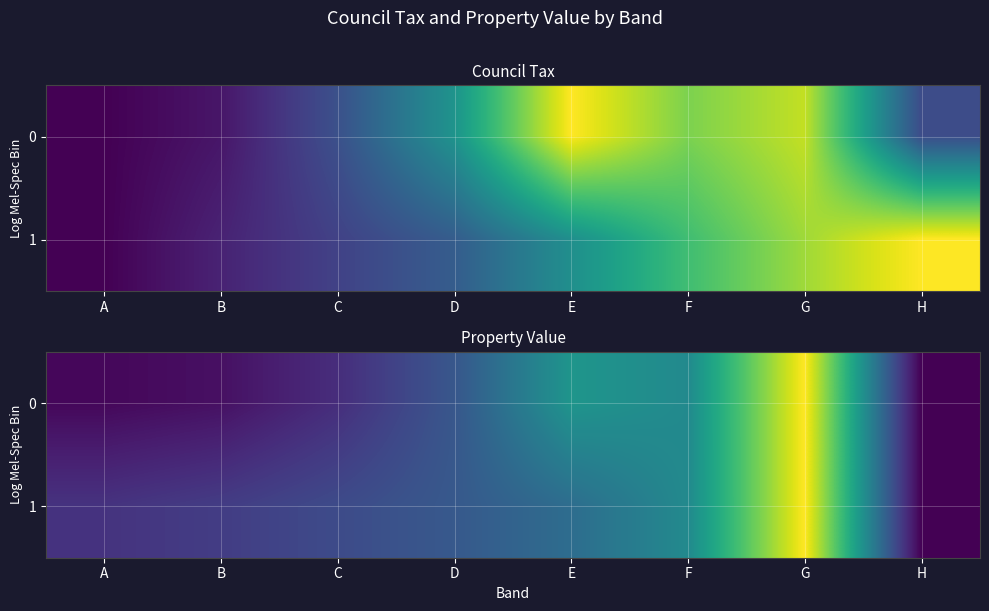

Which category has the highest value in the 1 series?

G